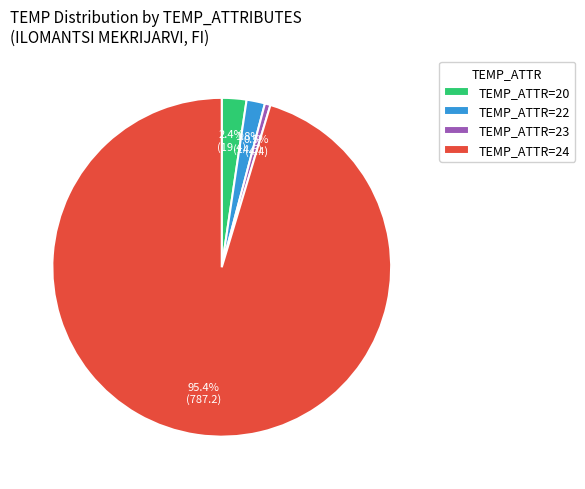

Rank the categories by value from highest to lowest.

TEMP_ATTR=24, TEMP_ATTR=20, TEMP_ATTR=22, TEMP_ATTR=23